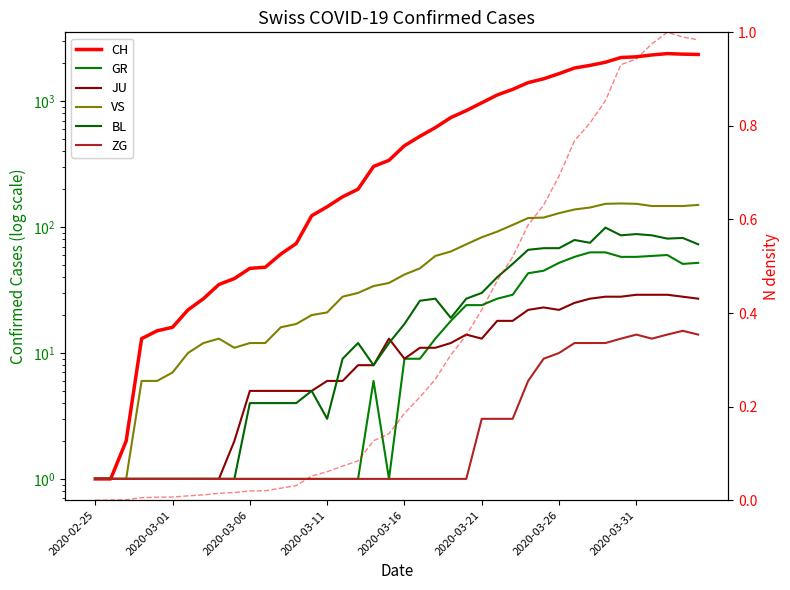

At which category does BL reach its first local valley?

2020-03-11